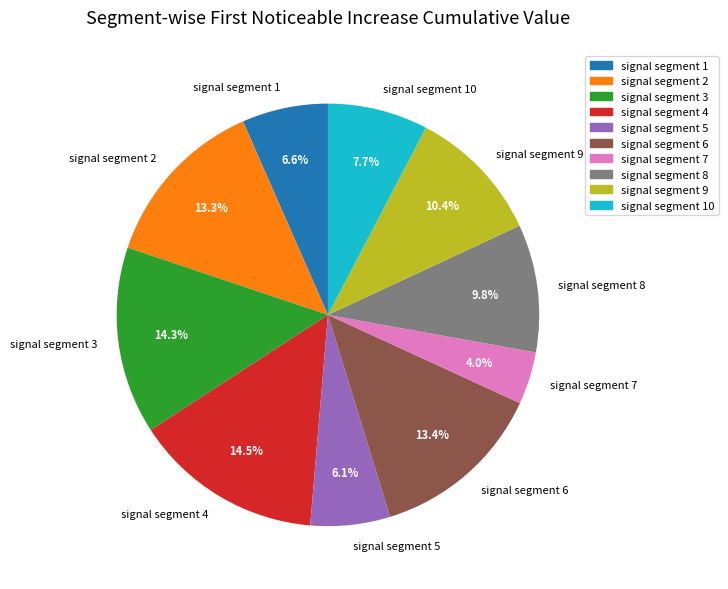

To the nearest percent, what is the combined percentage of signal segment 4 and signal segment 5?

21%